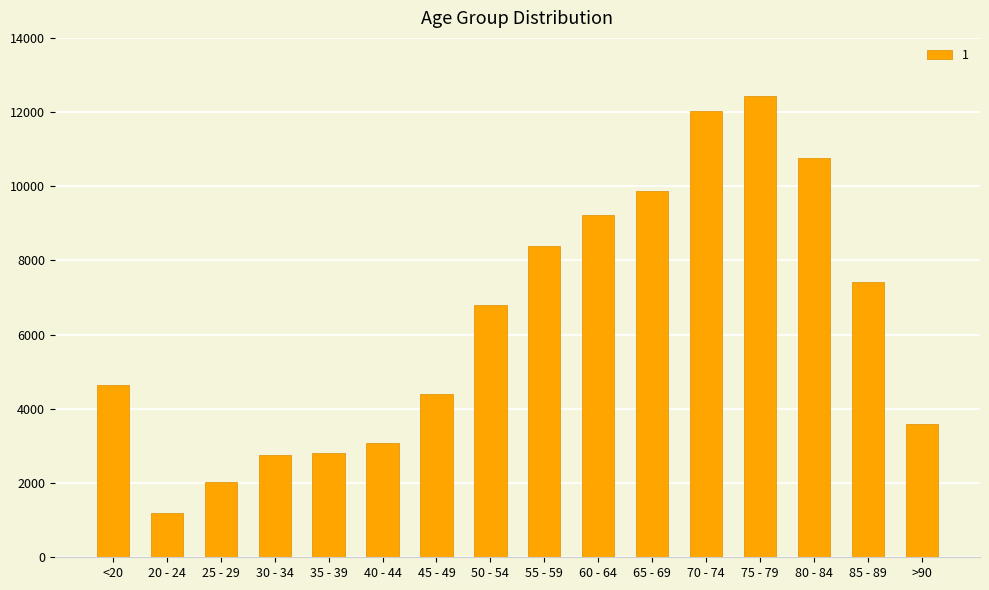

What is the maximum value shown in the chart?

12434